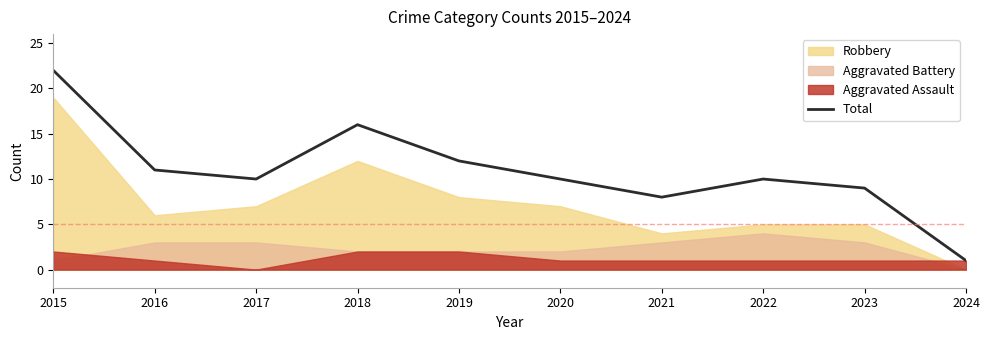

Does the chart have visible grid lines?

No